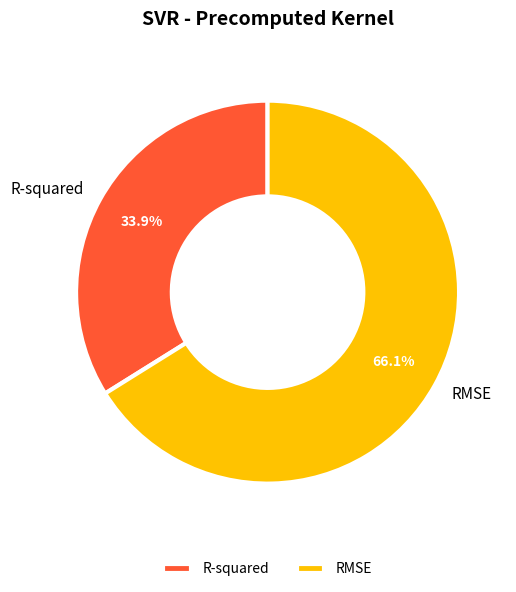

To the nearest percent, what percentage of the pie is R-squared?

34%